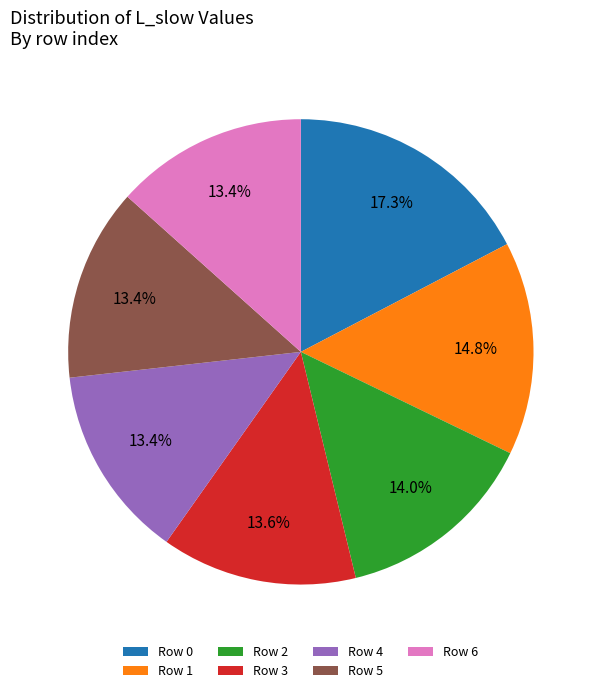

How much of the chart is everything except Row 2?

86.0%